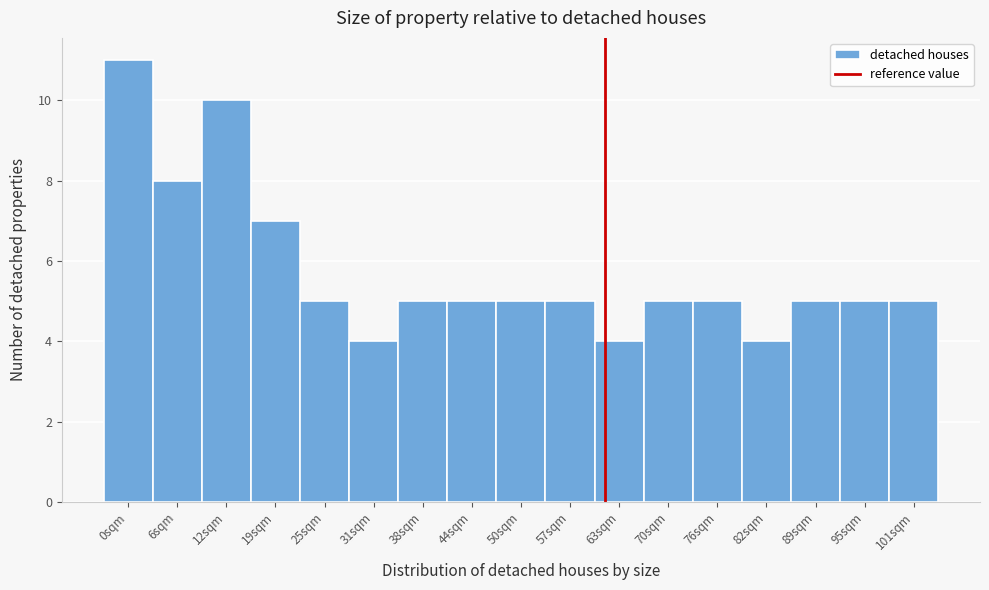

Reading left to right, transcribe all the data shown in this chart.

0sqm=11	6sqm=8	12sqm=10	19sqm=7	25sqm=5	31sqm=4	38sqm=5	44sqm=5	50sqm=5	57sqm=5	63sqm=4	70sqm=5	76sqm=5	82sqm=4	89sqm=5	95sqm=5	101sqm=5